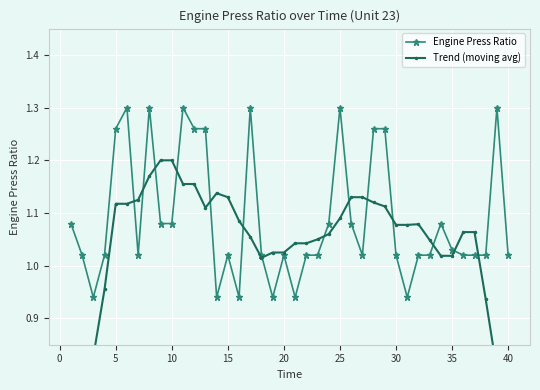

How many categories are shown in the chart?

40